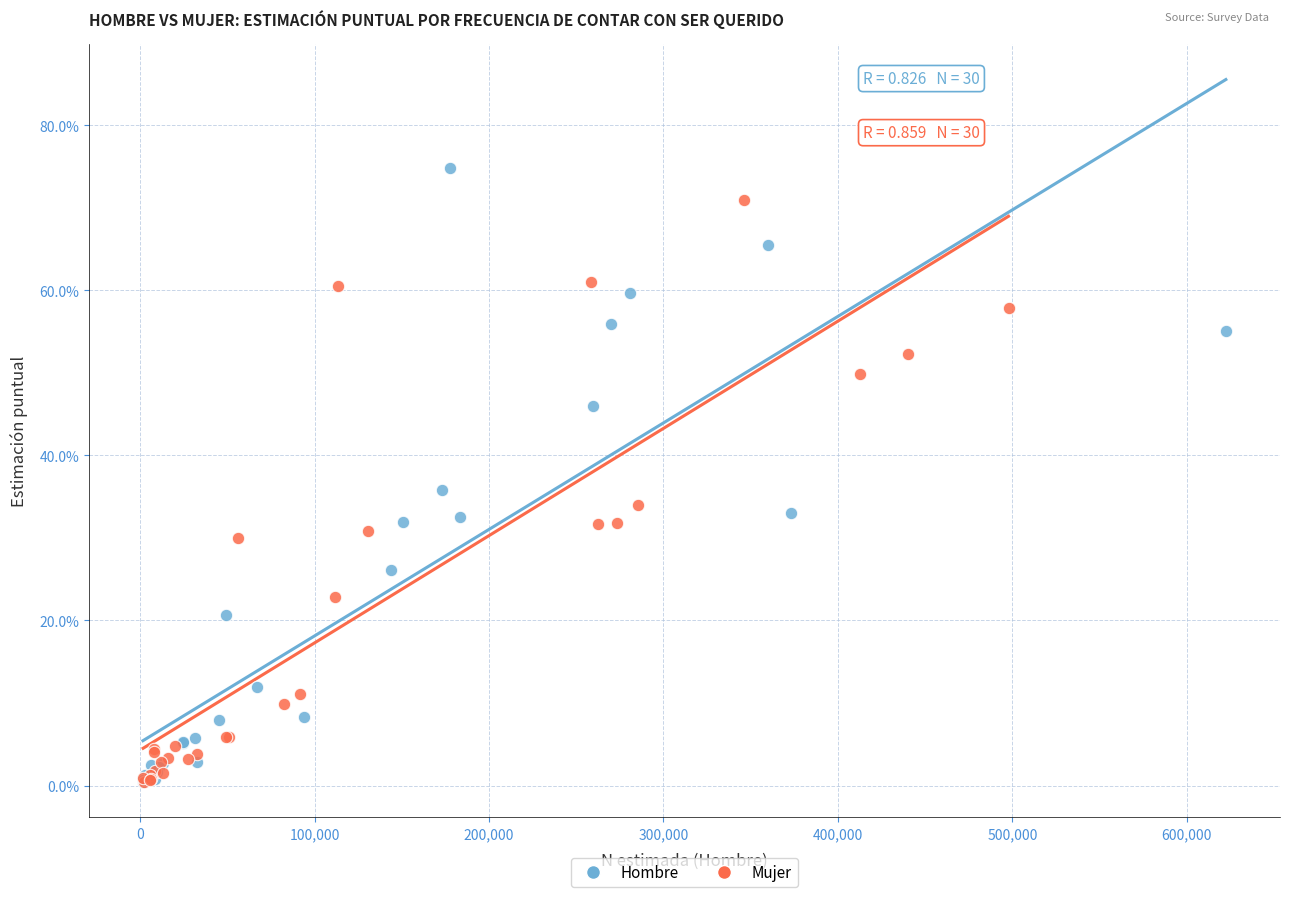

Which series has the widest spread of Y values?

Hombre